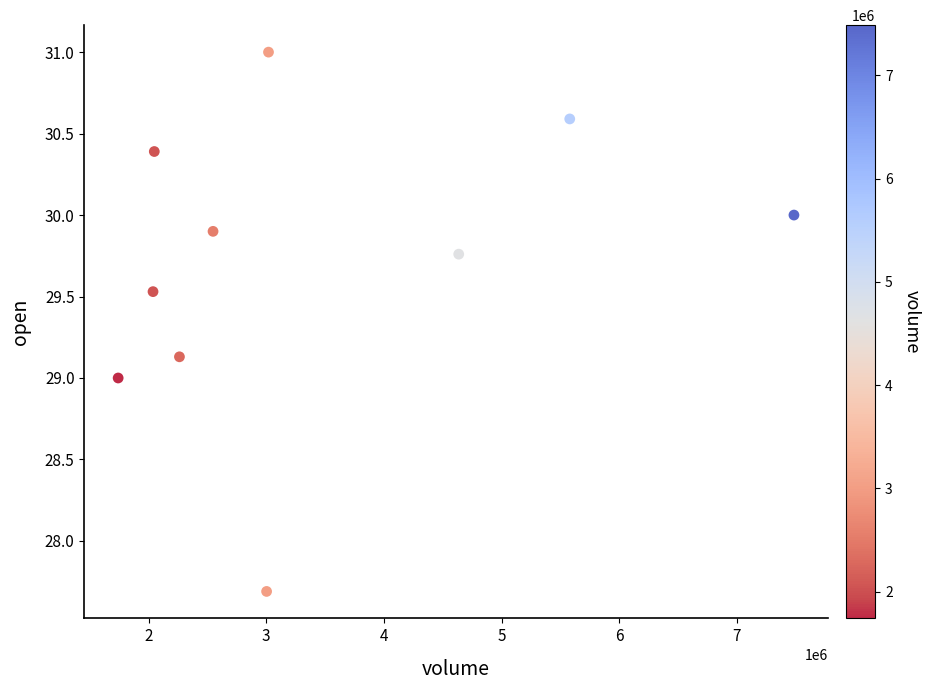

What is the range of X values (max minus min)?

5744904.0